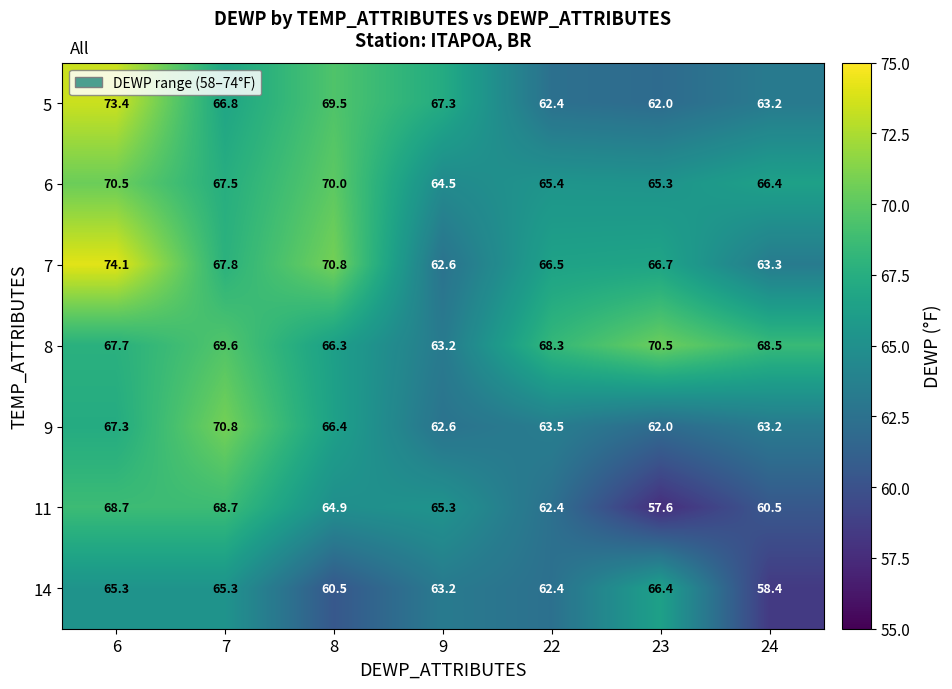

What is the total value across all series at 6?

487.0